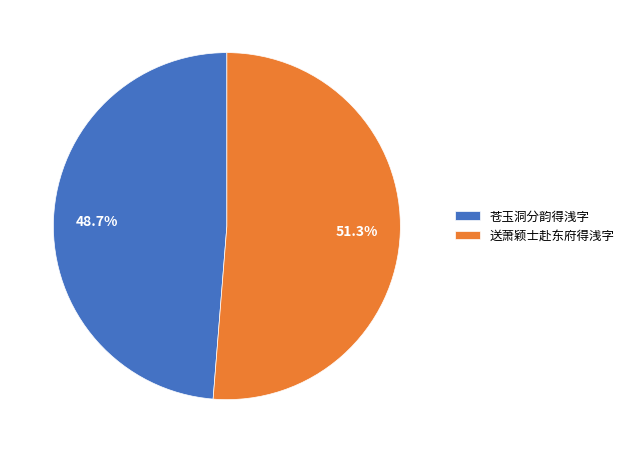

What percentage is NOT represented by 送萧颖士赴东府得浅字?

48.7%